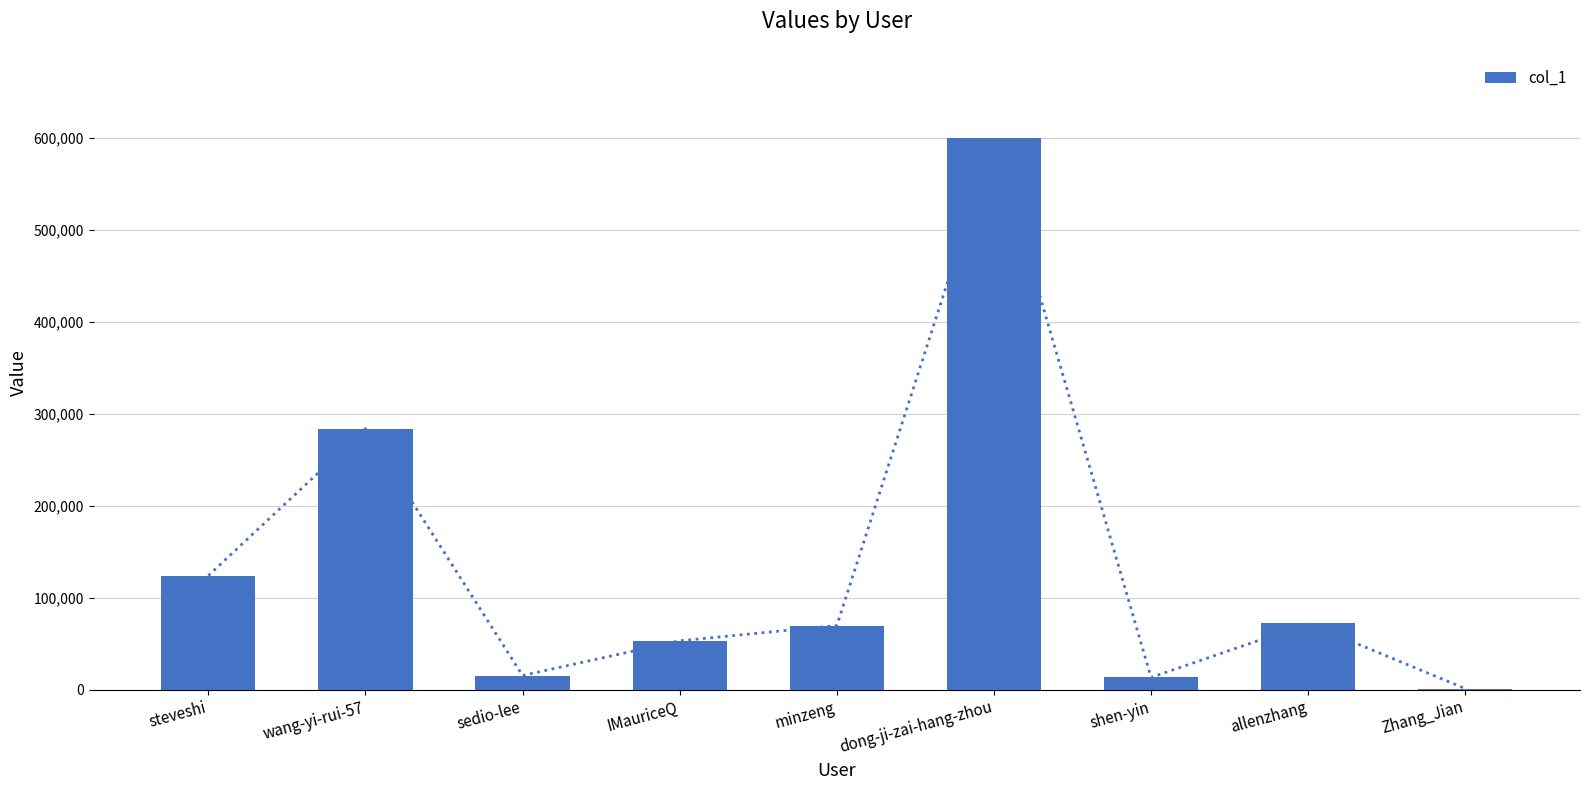

What is the label of the 4th bar from the left?

IMauriceQ